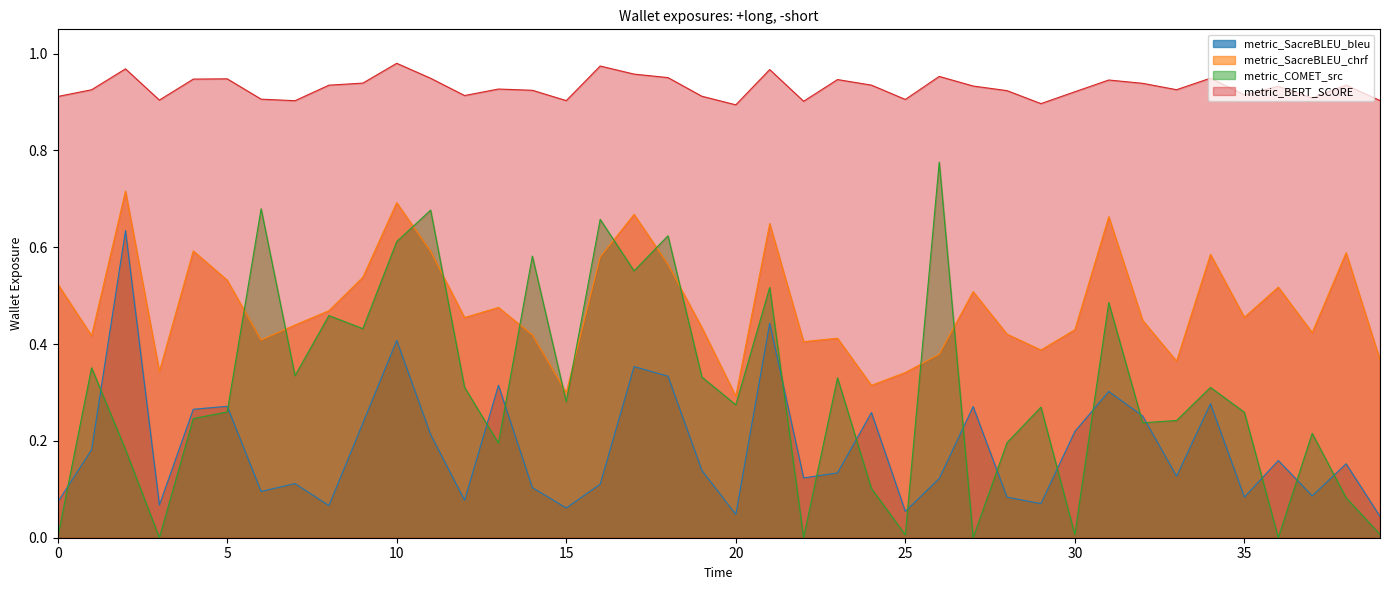

Does the chart have visible grid lines?

No